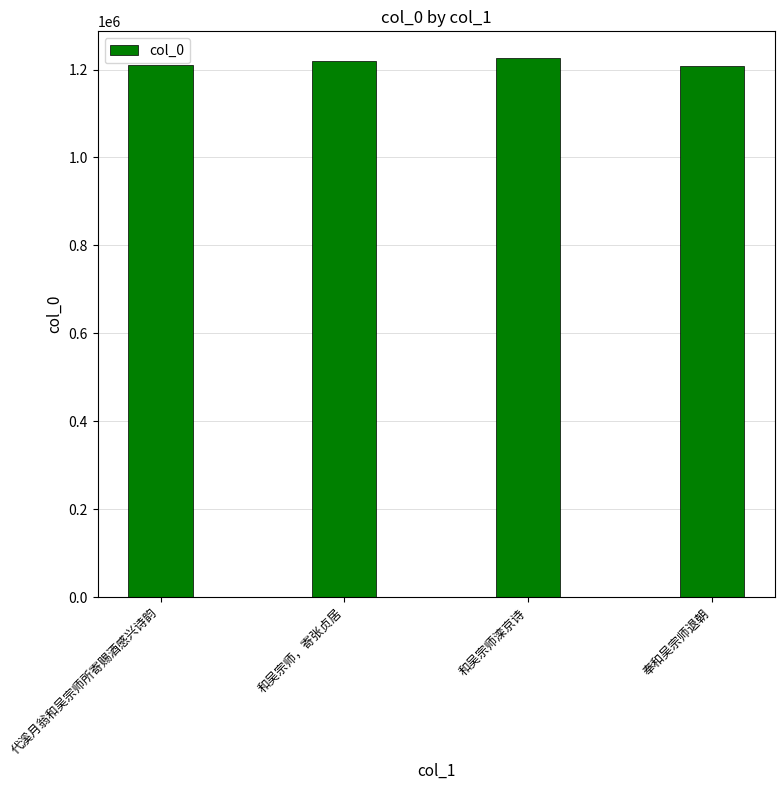

The value at 和吴宗师滦京诗 is 2066739. True or false?

False